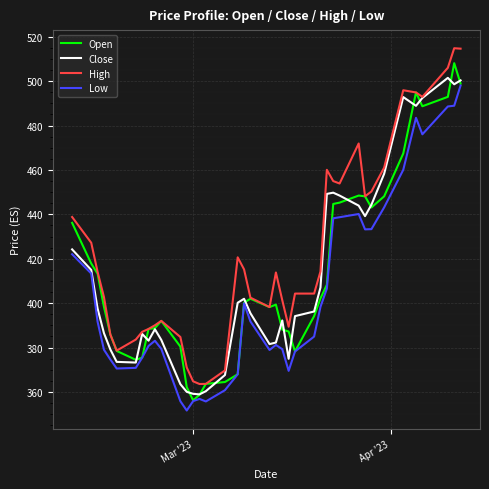

True or false: Close and Open cross at least once.

True